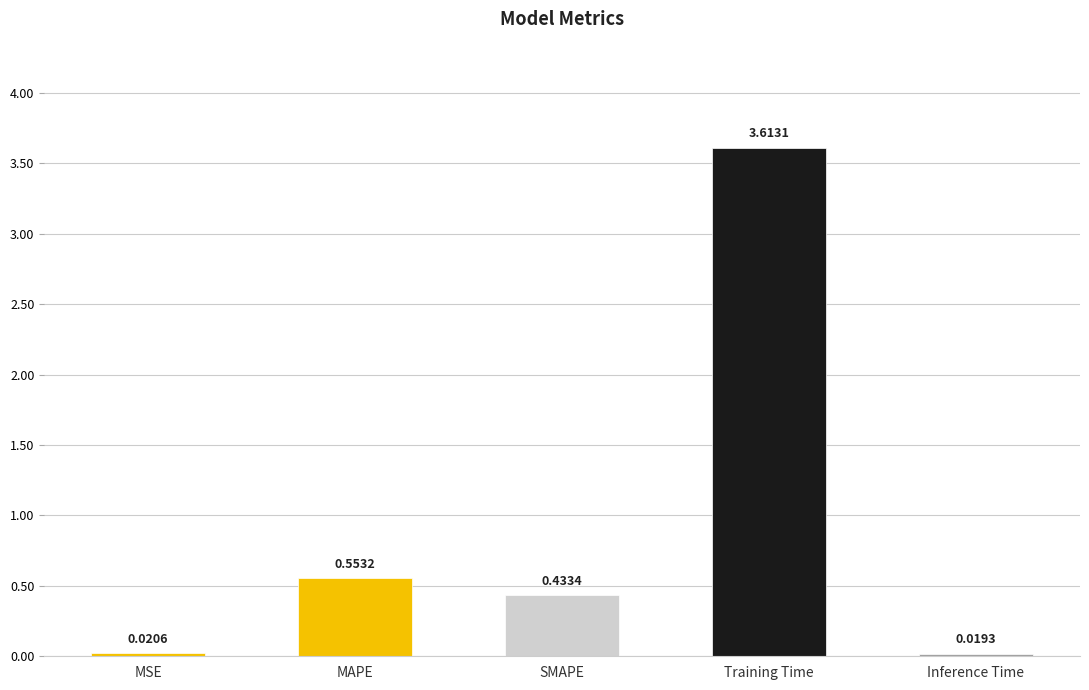

What is the change in value from SMAPE to Inference Time?

-0.4